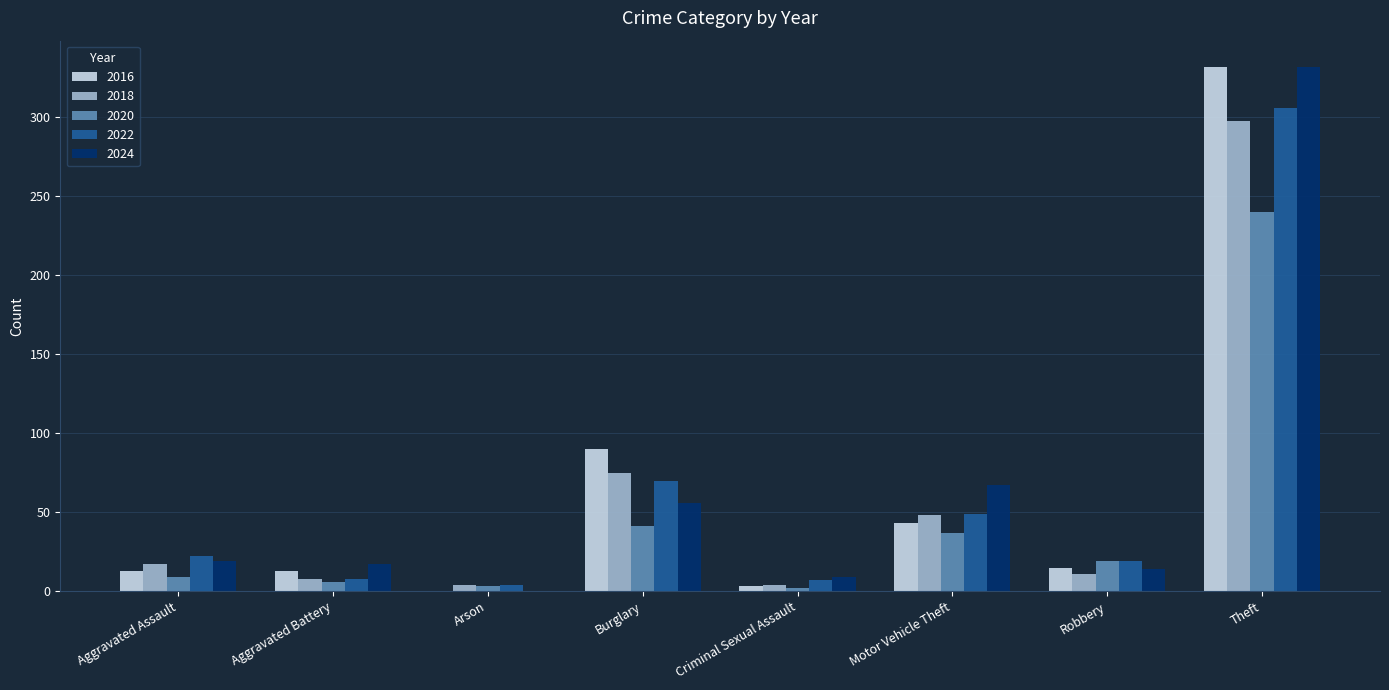

What is the sum of all 2016 values?

509